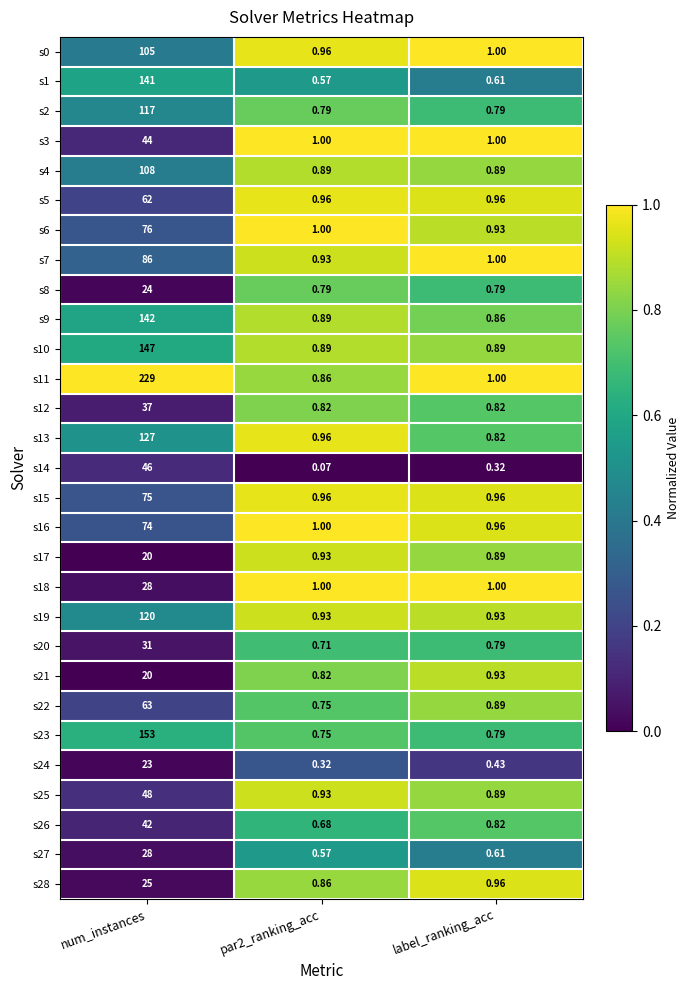

How many data points does each series have?

3